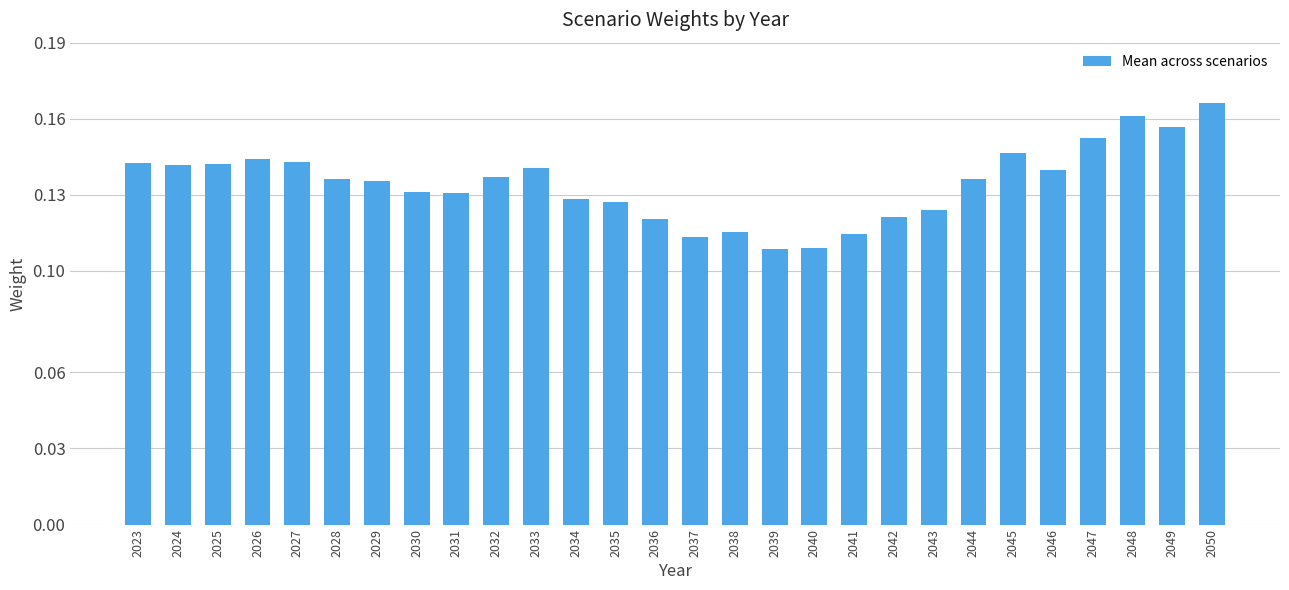

Count the values in the range 0 to 1.

28